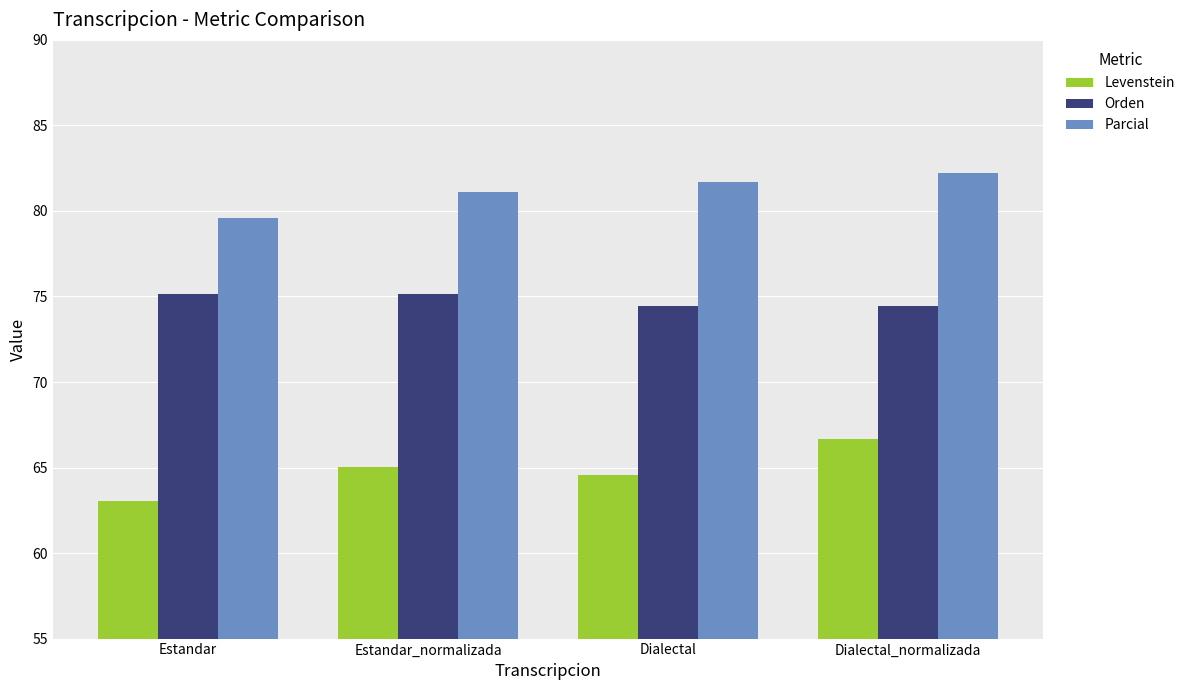

At which category is the sum across all series the highest?

Dialectal_normalizada